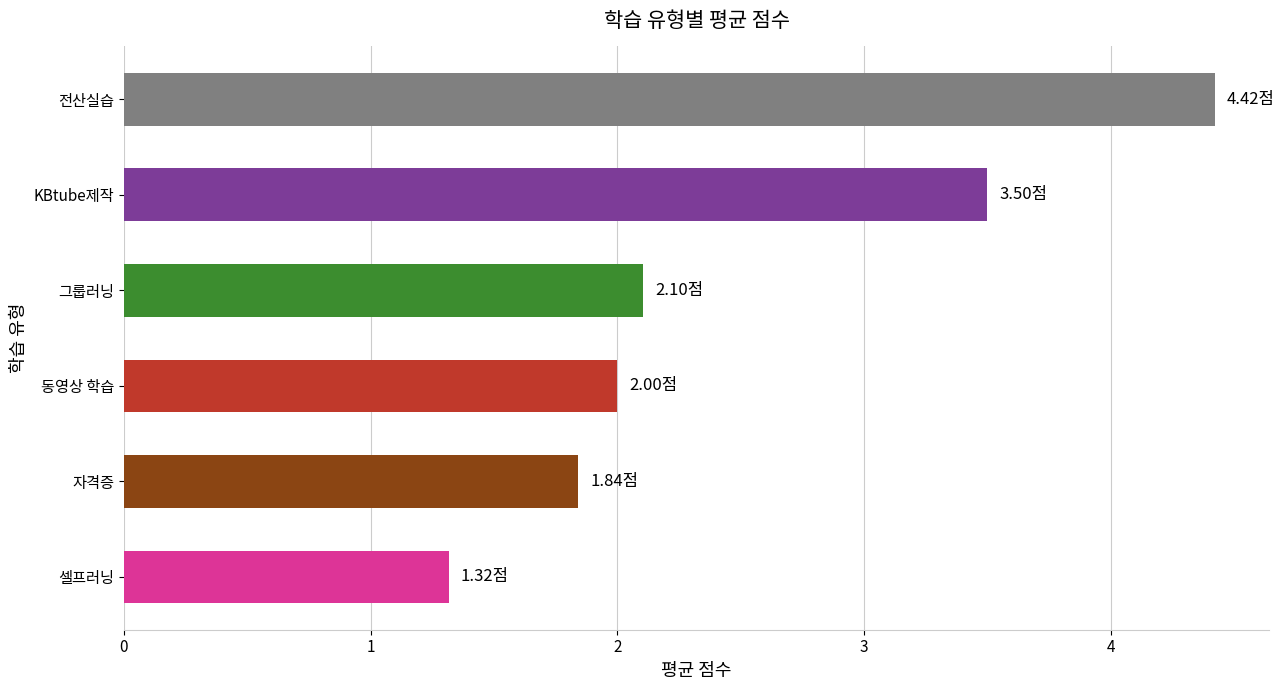

What is the sum of all values?

15.2